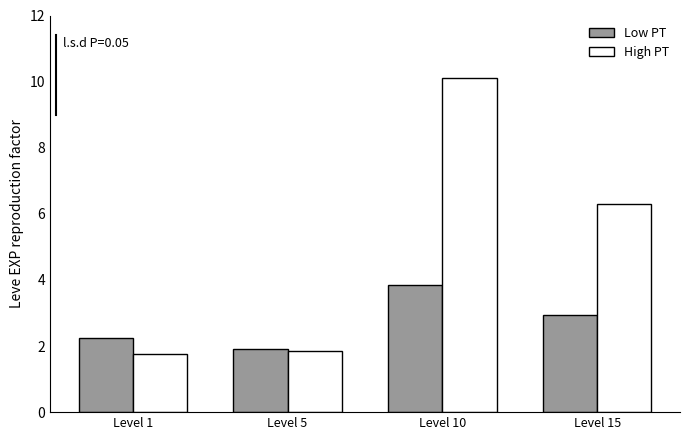

Between Level 10 and Level 15, which series saw the biggest shift?

High PT